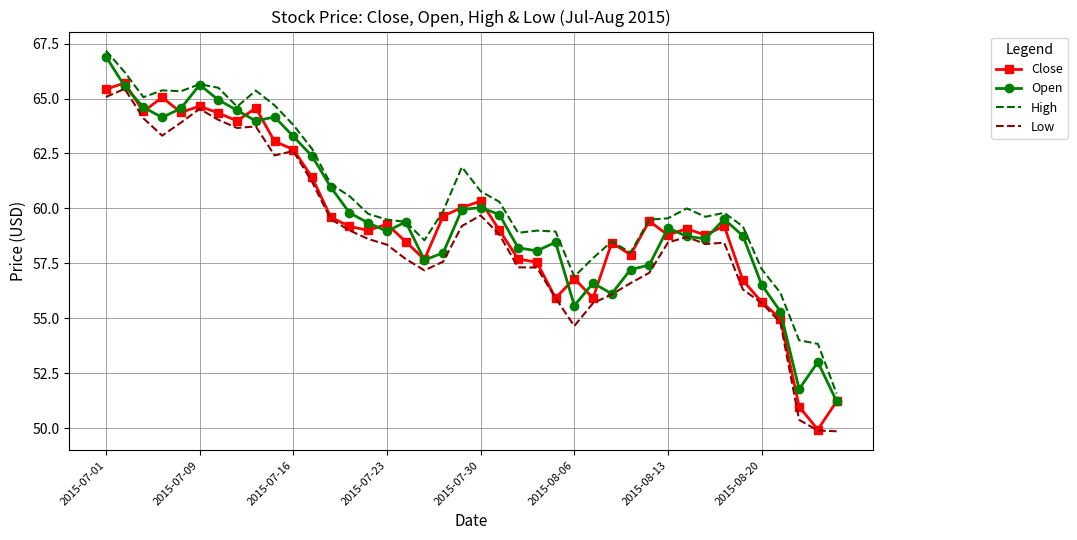

What is the smallest value displayed?

49.9